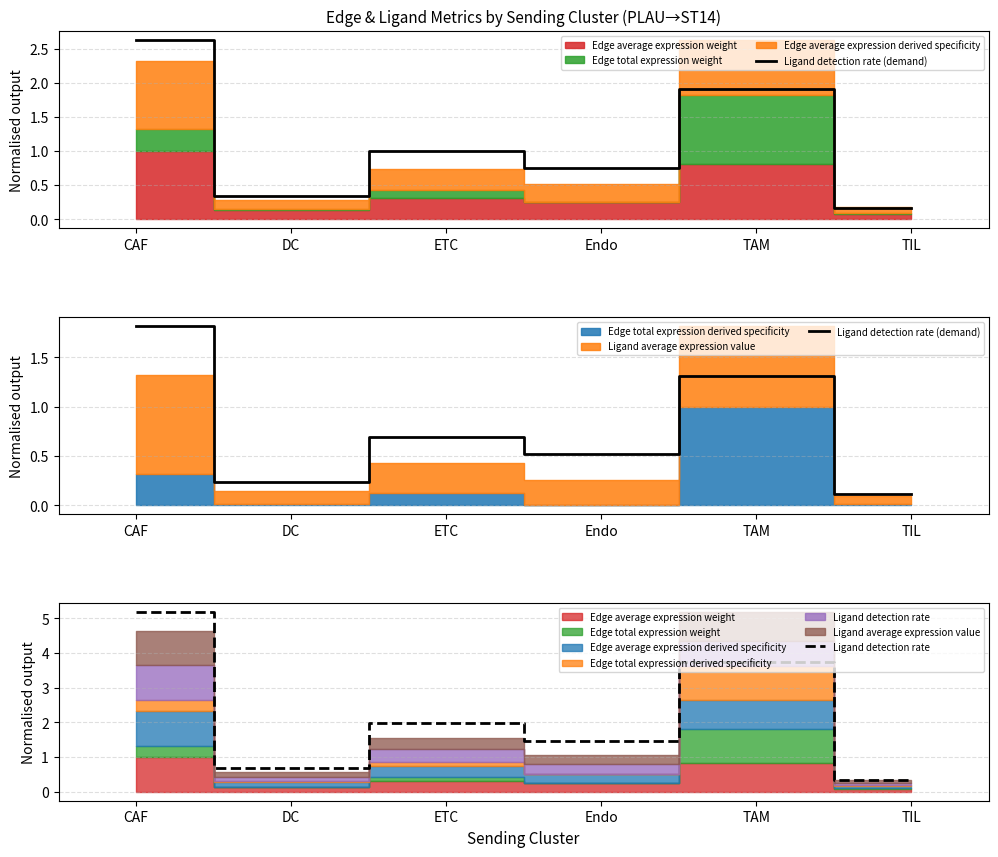

Between TIL and ETC, which is larger?

ETC